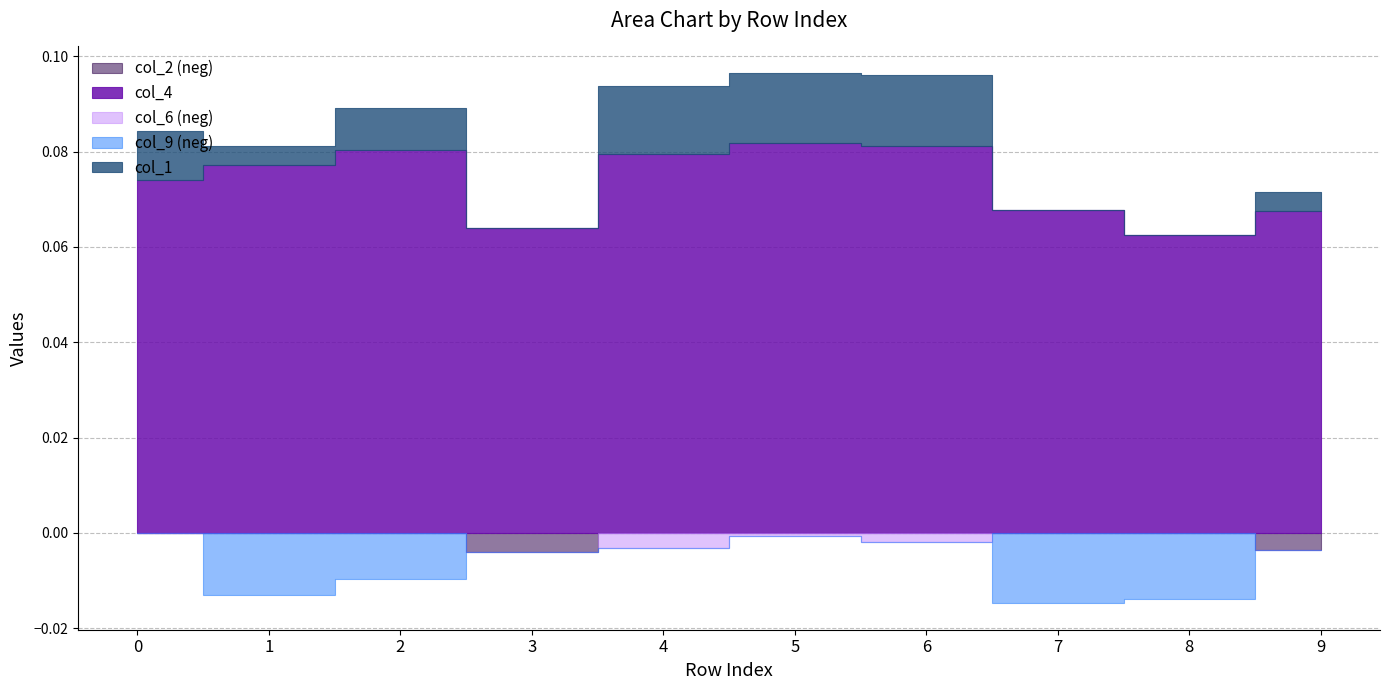

Which category has the lowest value across all series?

7